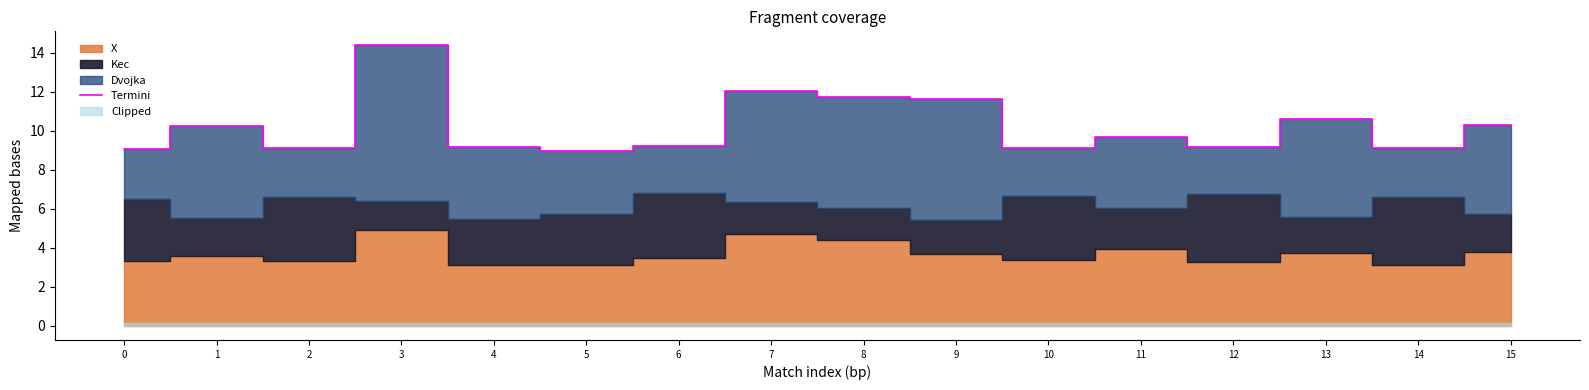

True or false: the data shows 8.9 at 5.

True